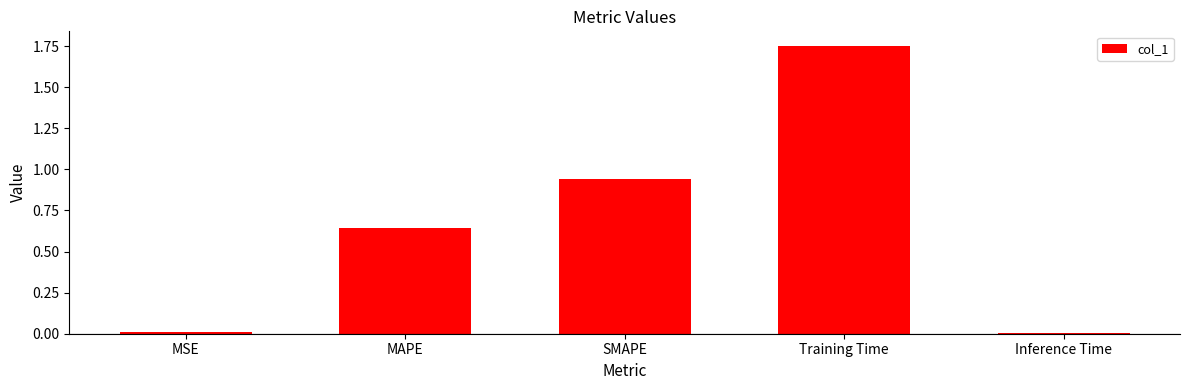

Which category has the highest value across all series?

Training Time